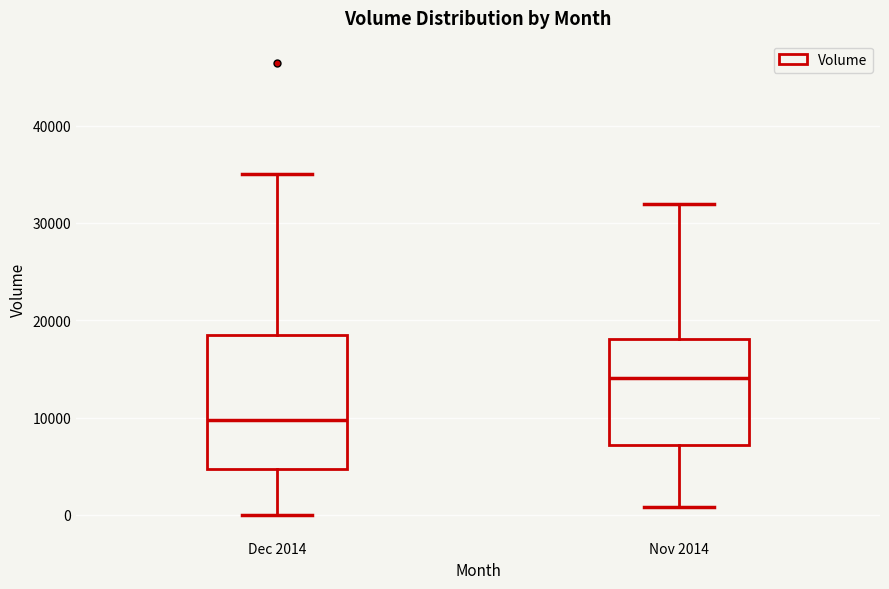

Reading left to right, transcribe this box plot: for each box, give where its median line is, the range the box spans, and where its two whiskers end, as read against the y-axis. The values are not printed on the chart, so give them approximately, as read against the axis.

Dec 2014: median 10000, box 5000 to 18000, whiskers 0 to 35000
Nov 2014: median 14000, box 7000 to 18000, whiskers 1000 to 32000